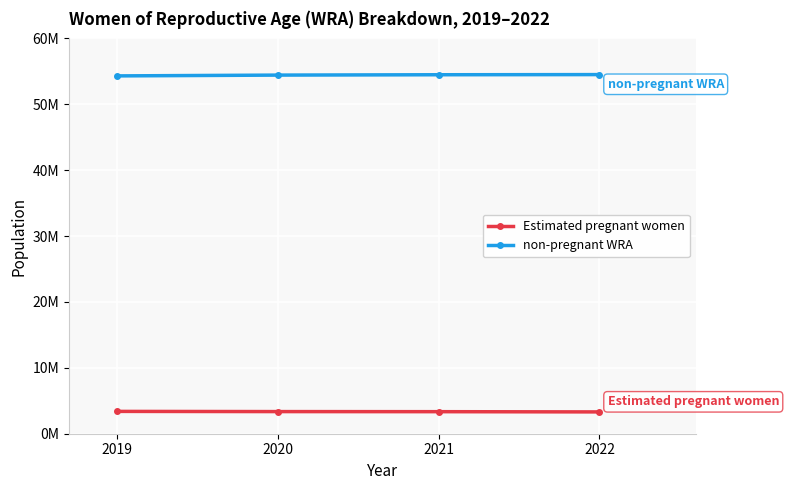

What is the difference between the second highest and second lowest values in the Estimated pregnant women series?

13025.8